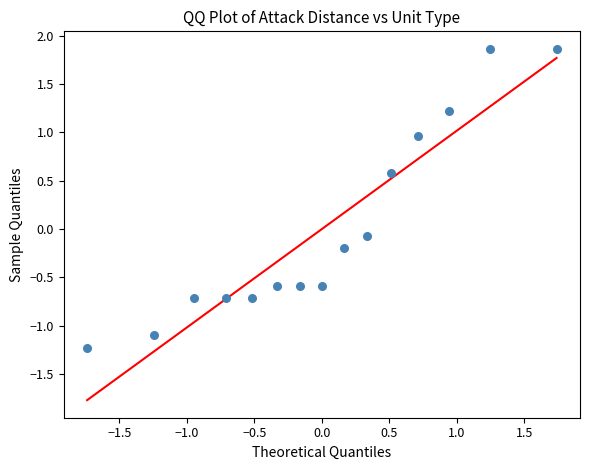

What is the range of X values (max minus min)?

3.5